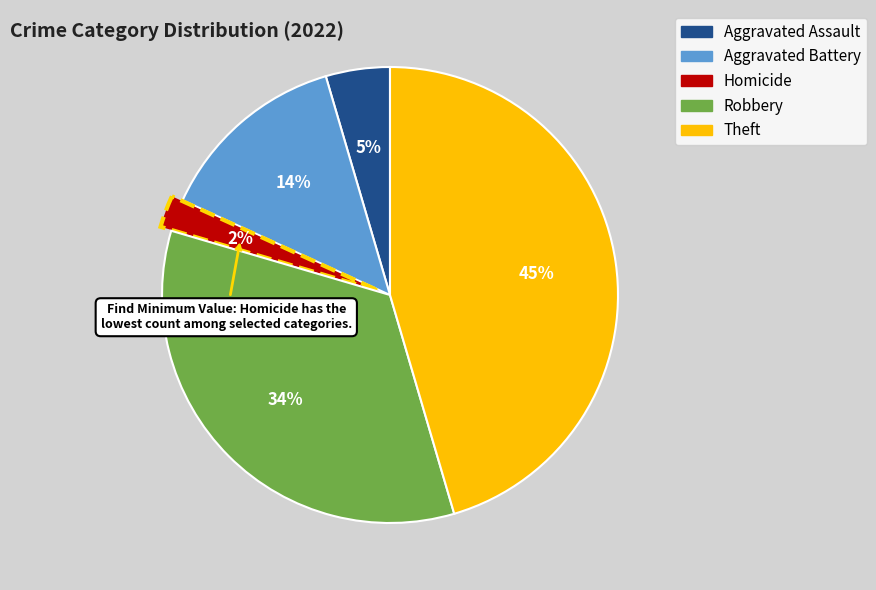

Combined, do Theft and Robbery account for over 50%?

Yes